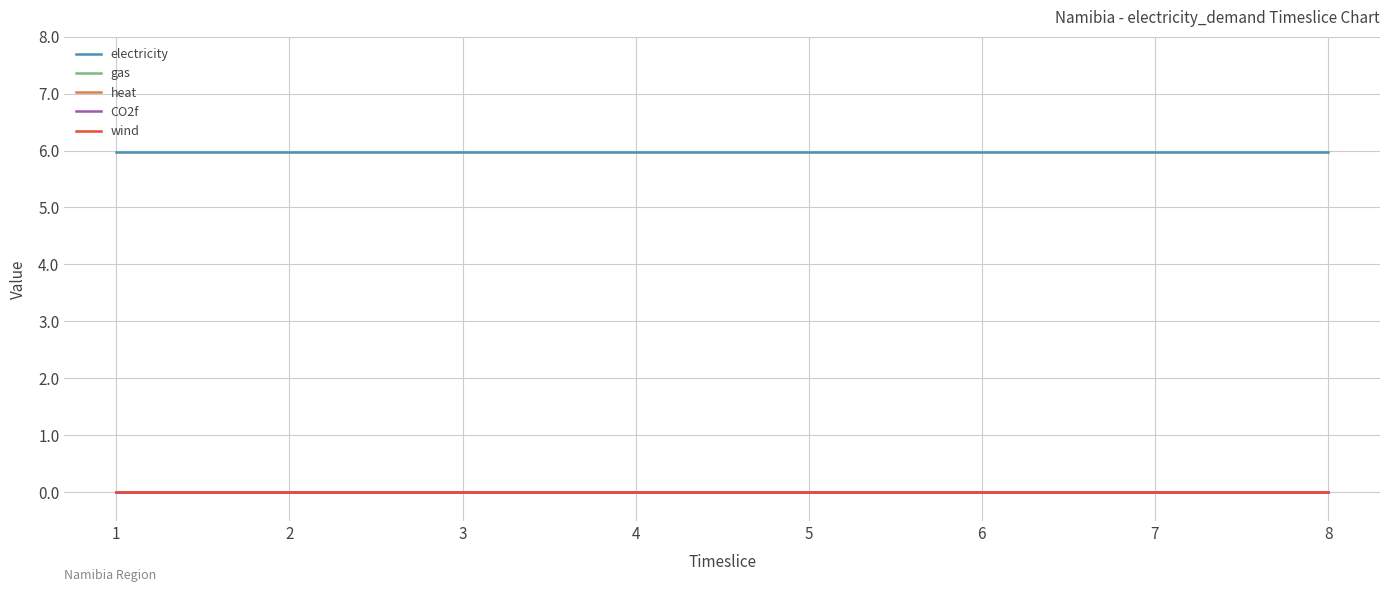

True or false: gas and wind intersect in this chart.

False